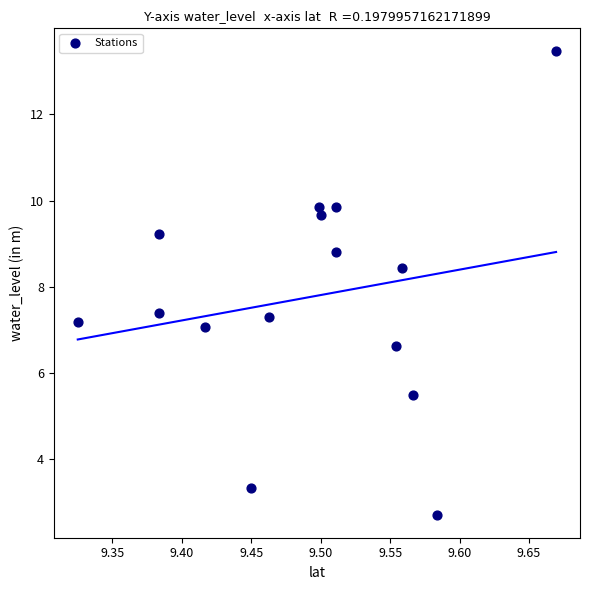

What is the range of Y values (max minus min)?

10.7